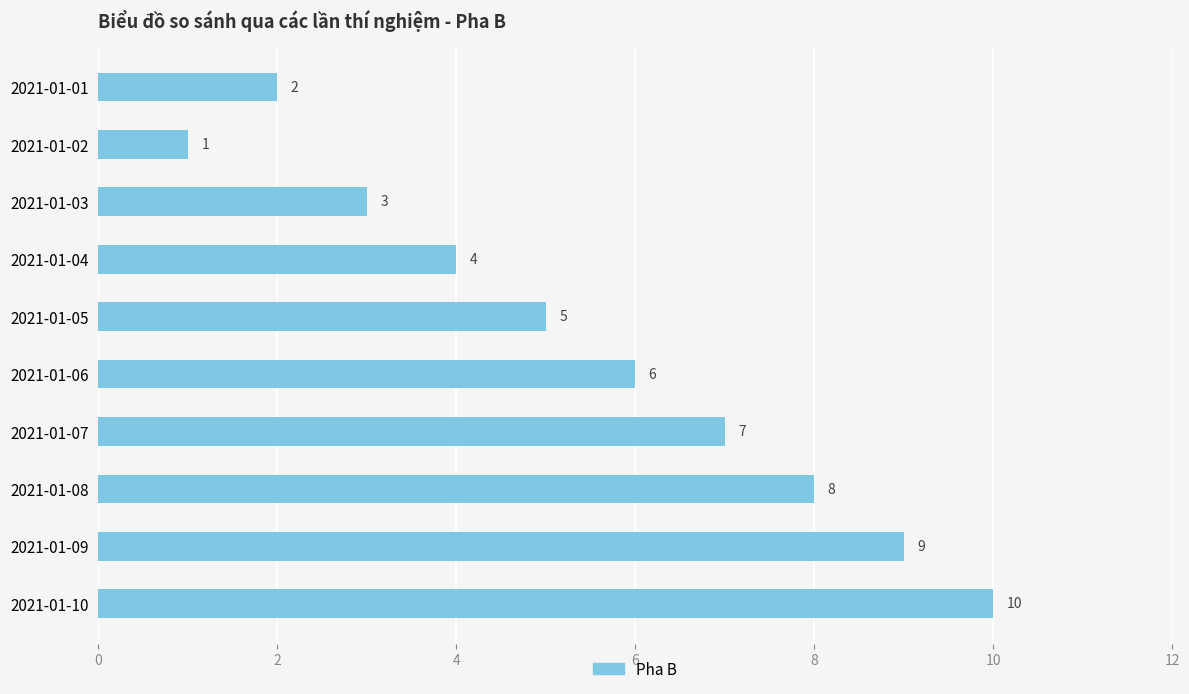

The value at 2021-01-08 is 8. True or false?

True